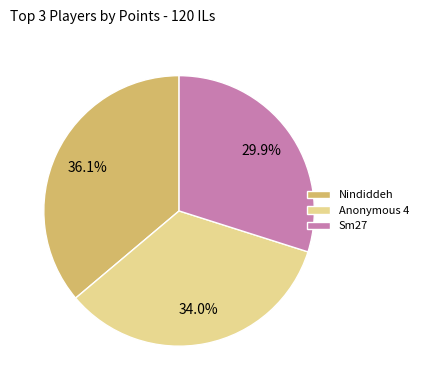

Combined, do Nindiddeh and Sm27 account for over 50%?

Yes